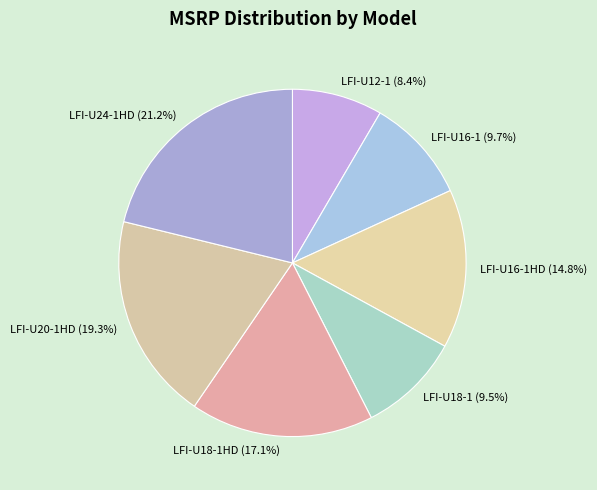

What is the ratio of the value at LFI-U18-1HD to the value at LFI-U20-1HD?

0.9